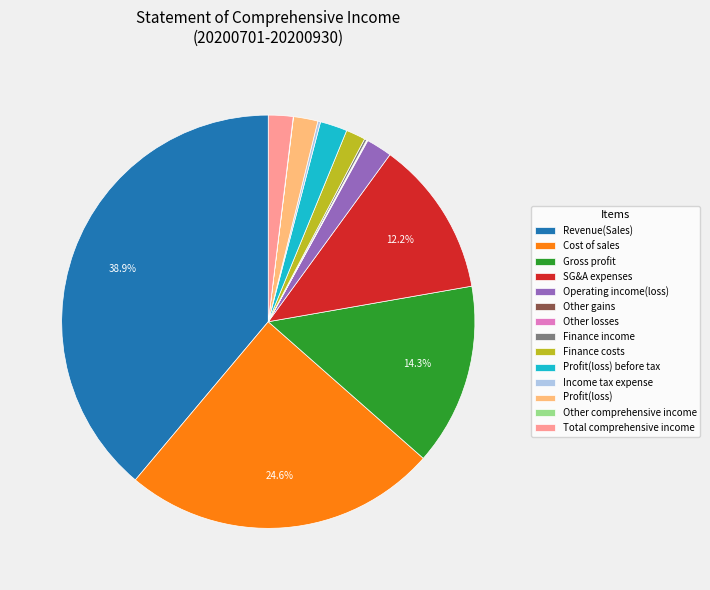

Which category has the biggest portion of the pie?

Revenue(Sales)